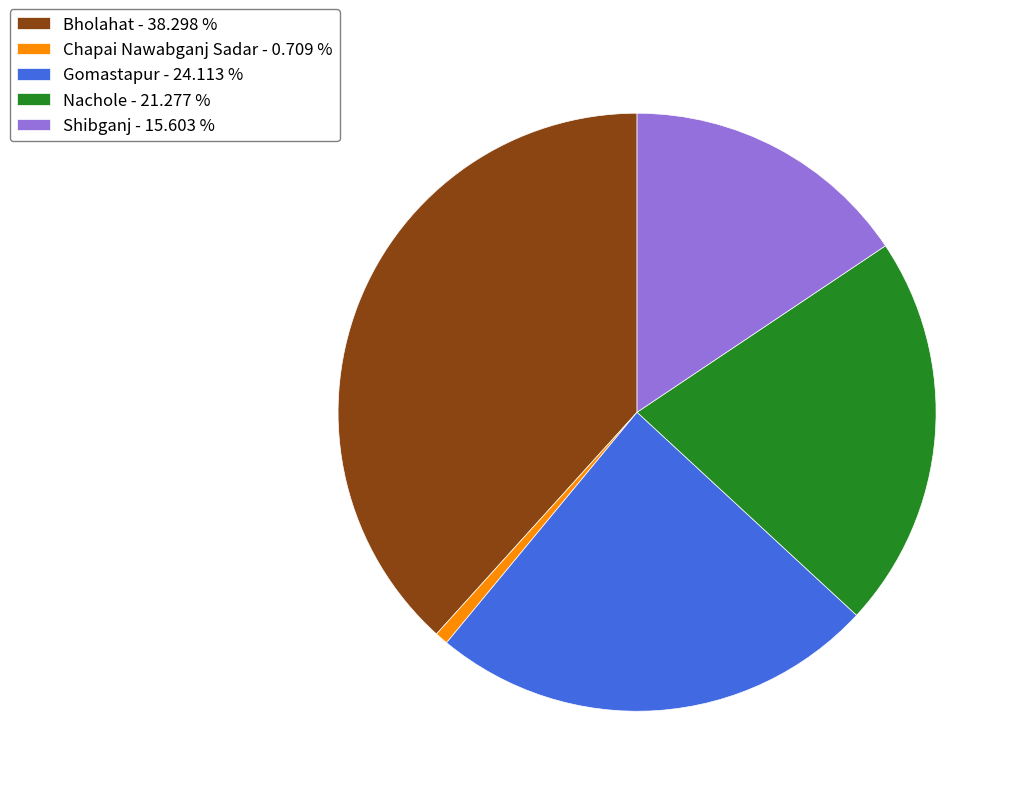

Approximately how many times larger is the value at Shibganj - 15.603 % compared to Bholahat - 38.298 %?

0.4